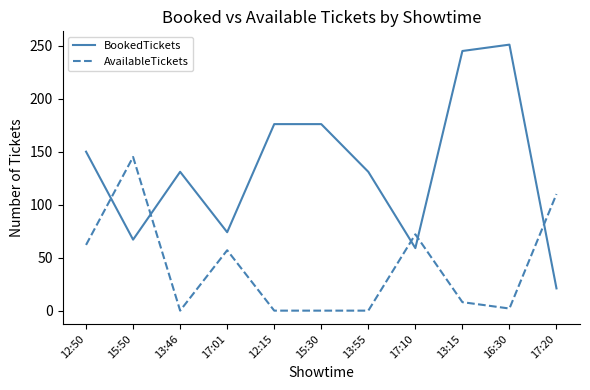

How many interior local valleys does the BookedTickets series have?

3